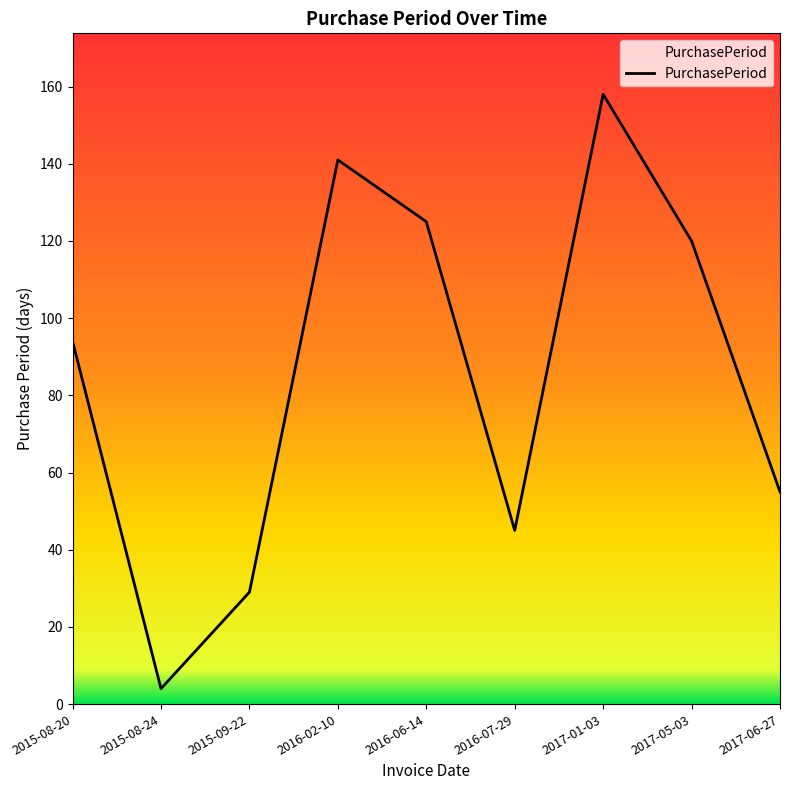

Reading left to right, extract all data points from this chart.

2015-08-20=94	2015-08-24=4	2015-09-22=29	2016-02-10=141	2016-06-14=125	2016-07-29=45	2017-01-03=158	2017-05-03=120	2017-06-27=55